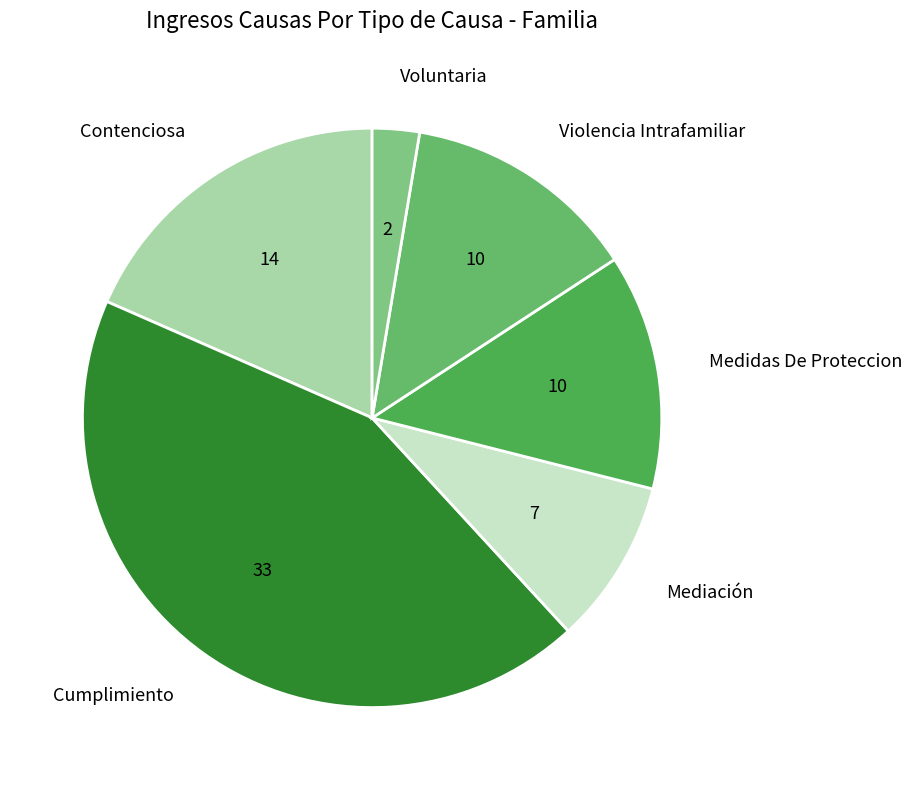

Which has a higher value, Contenciosa or Medidas De Proteccion?

Contenciosa